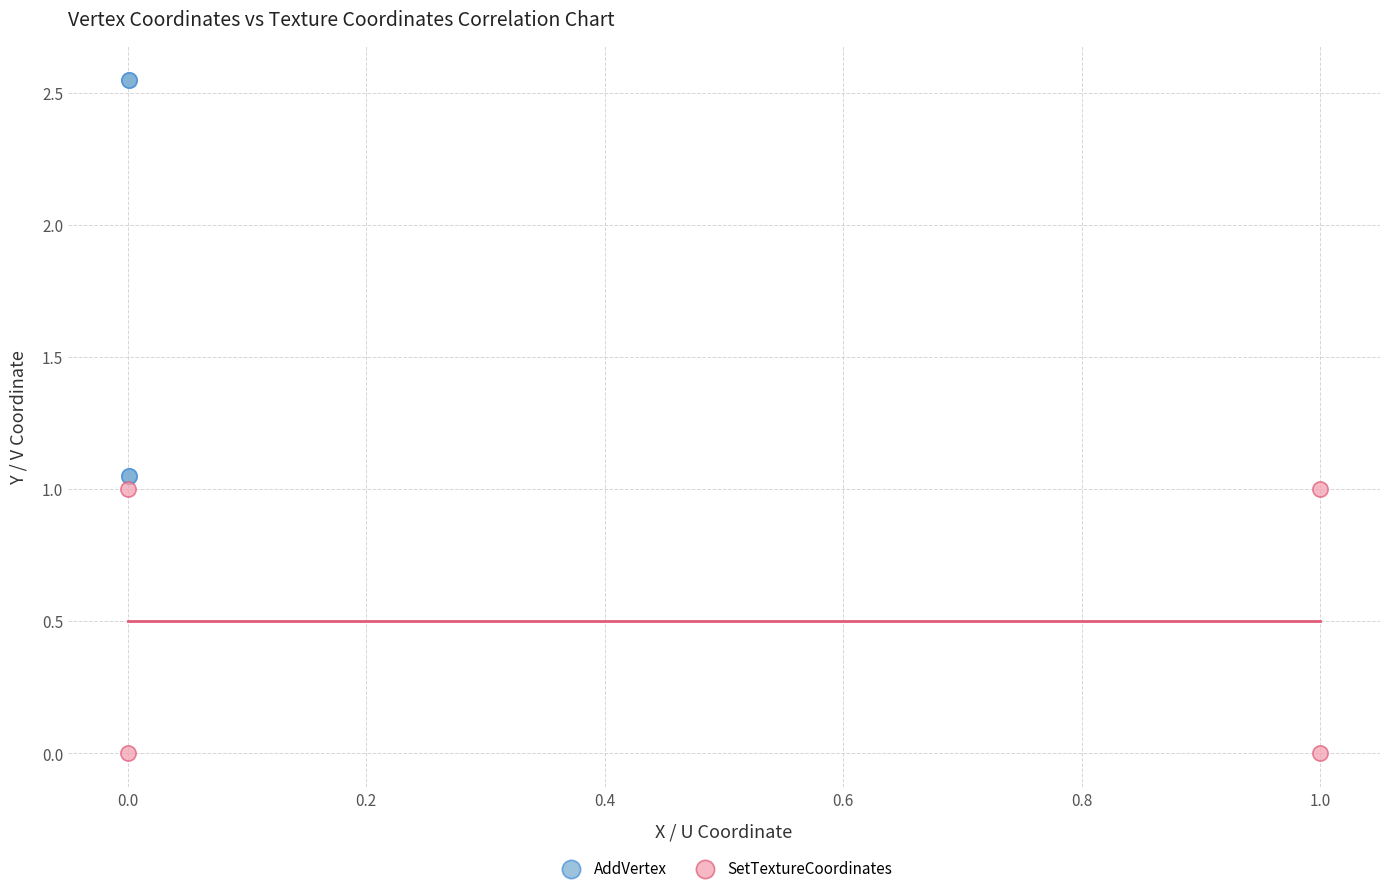

What are all the series names shown in the legend?

AddVertex, SetTextureCoordinates